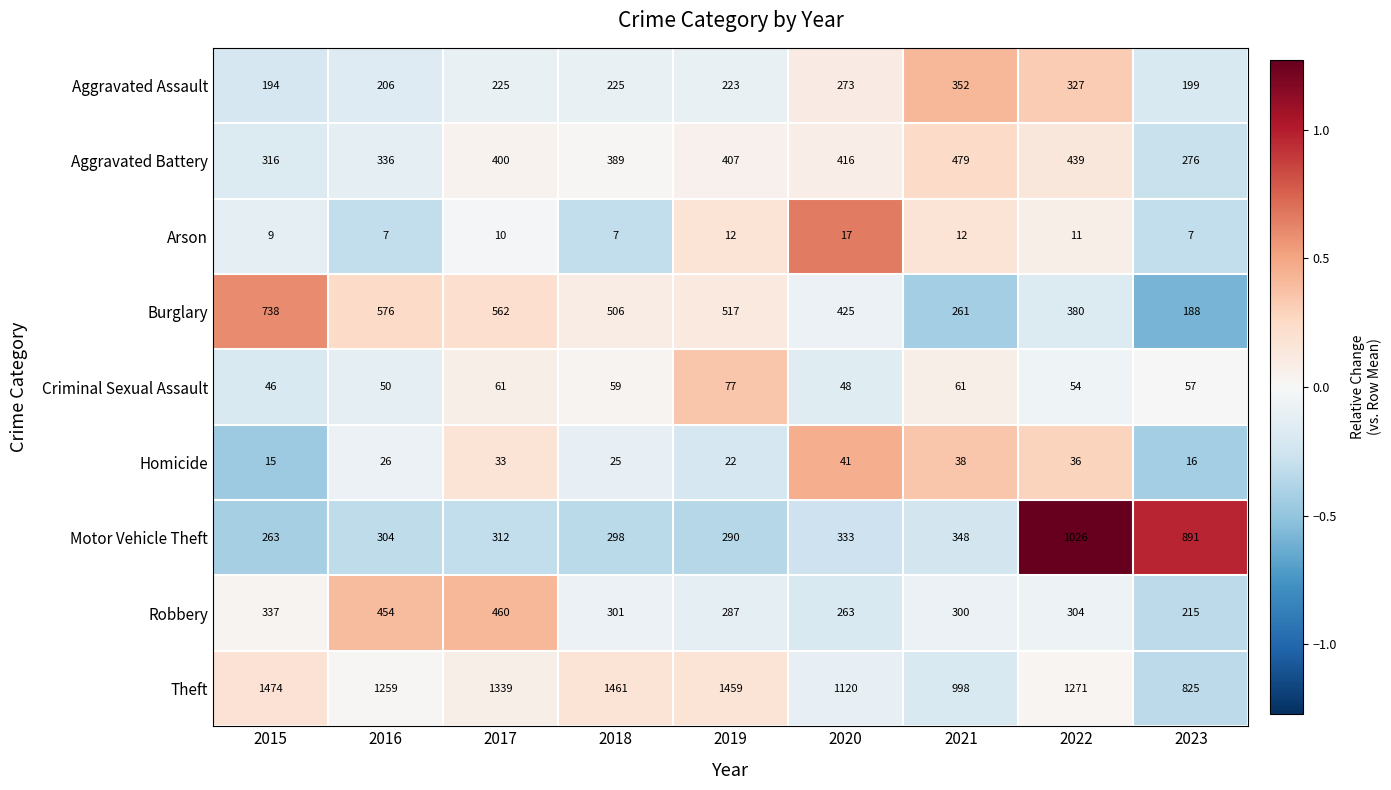

The value of Criminal Sexual Assault at 2015 is 46. True or false?

True